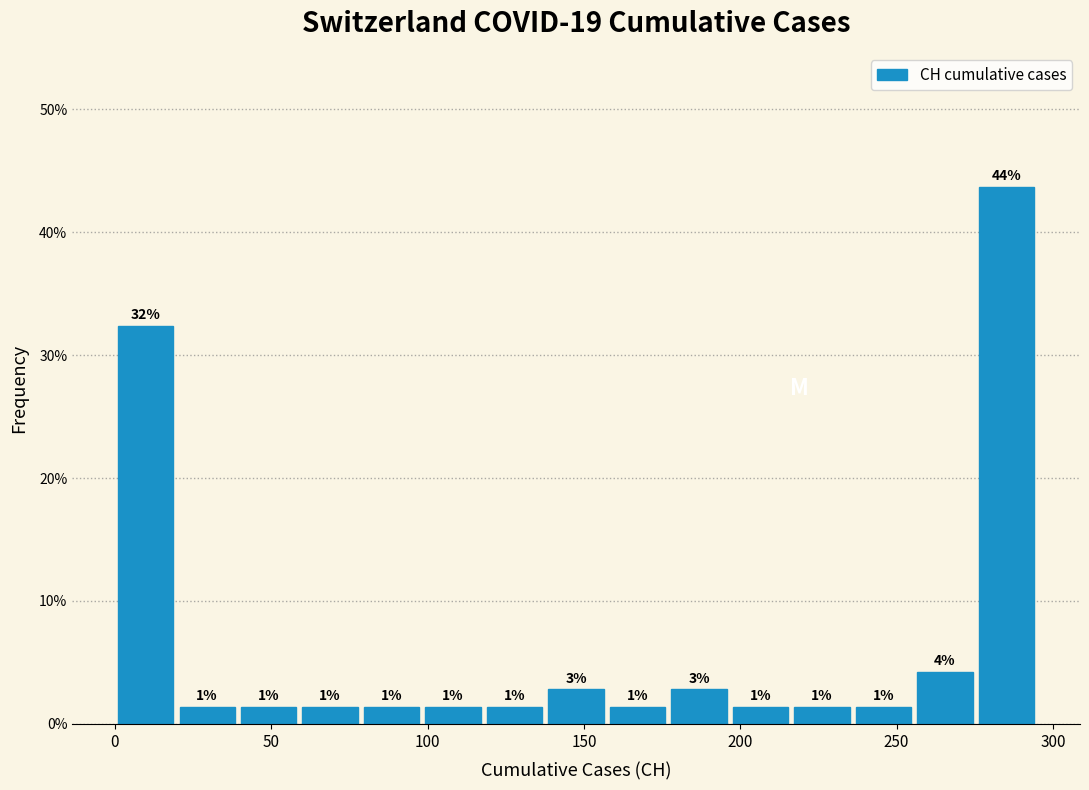

Read against the x-axis, roughly where is the centre of the tallest bar?

285